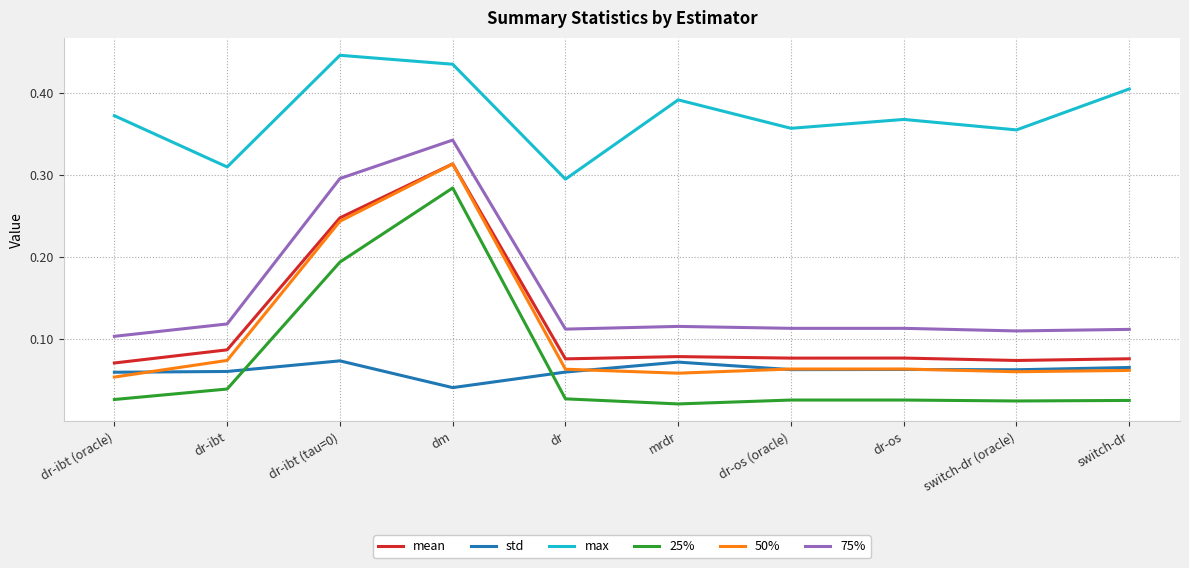

What position from the right is dr-ibt (tau=0)?

8